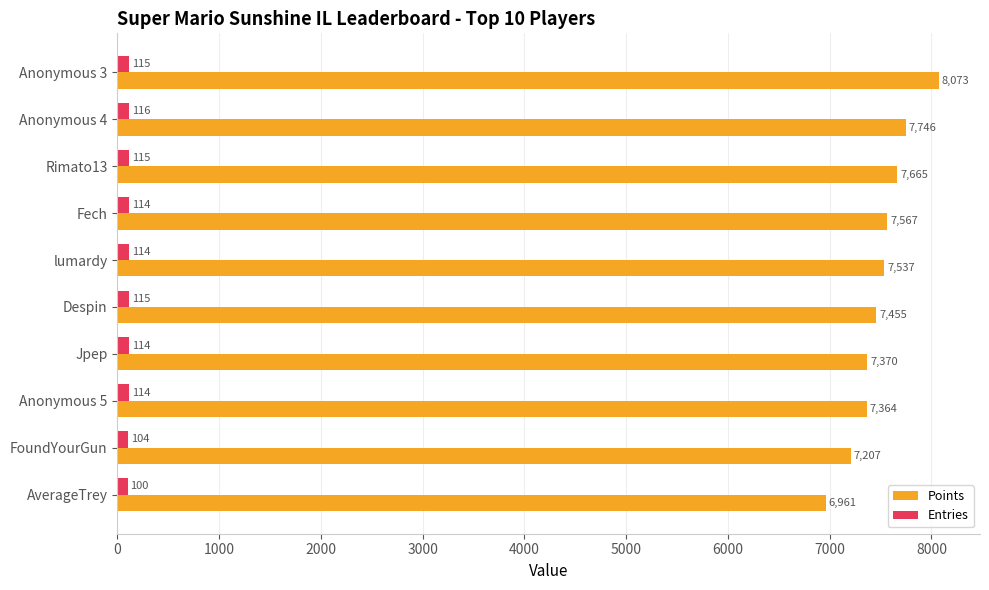

Which series has the widest spread of values?

Points